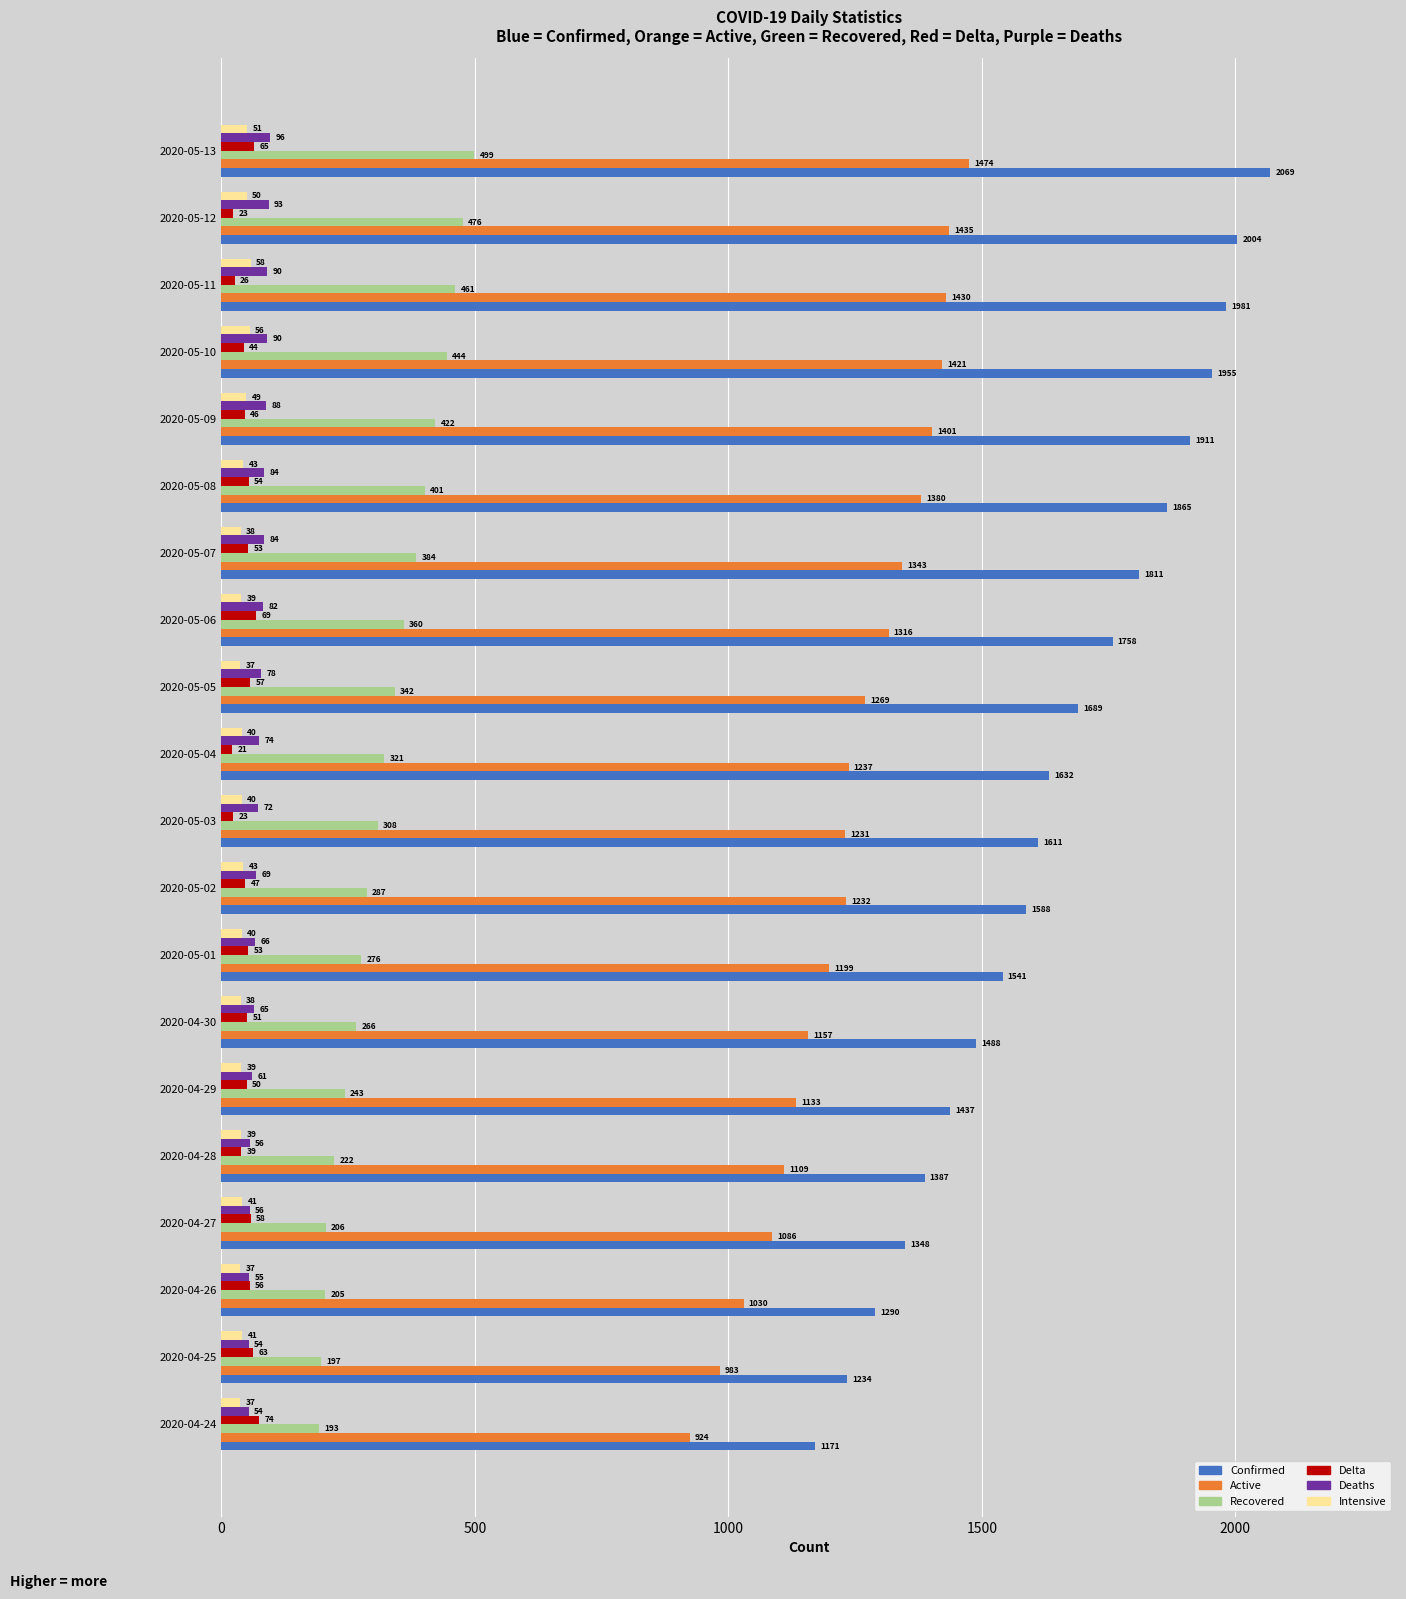

Count the number of data series in this chart.

6